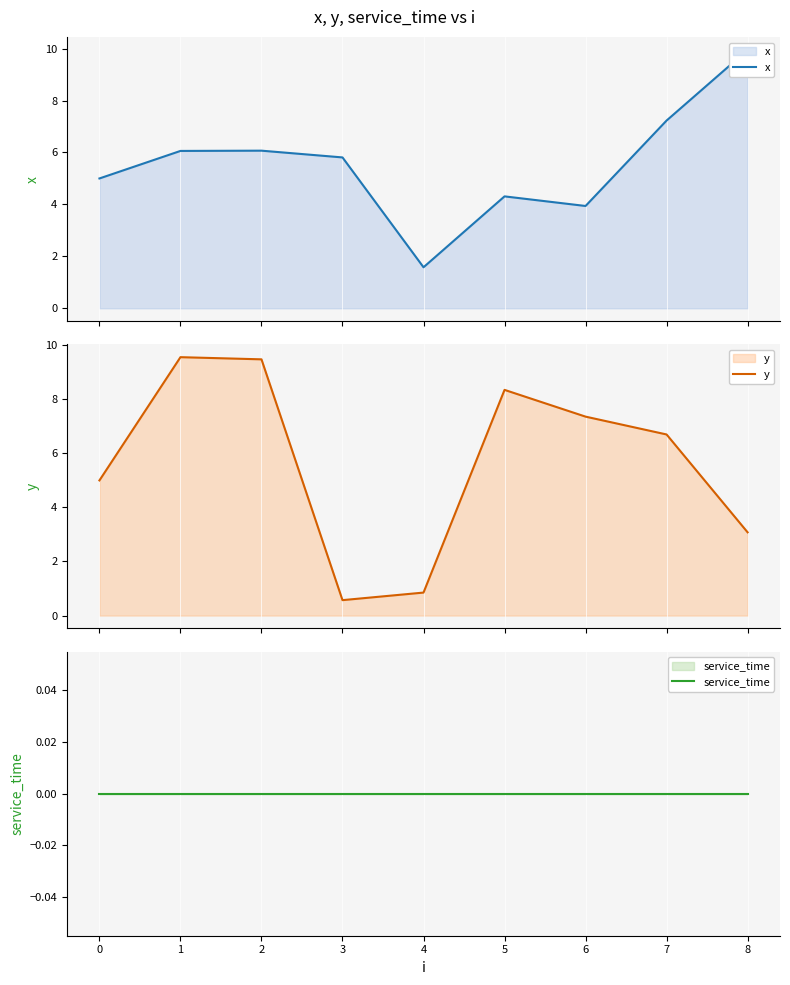

Reading left to right, list all the values displayed in this chart.

x: 5.0	6.1	6.1	5.8	1.6	4.3	3.9	7.2	9.9
y: 5.0	9.6	9.5	0.6	0.8	8.3	7.4	6.7	3.1
service_time: 0.0	0.0	0.0	0.0	0.0	0.0	0.0	0.0	0.0